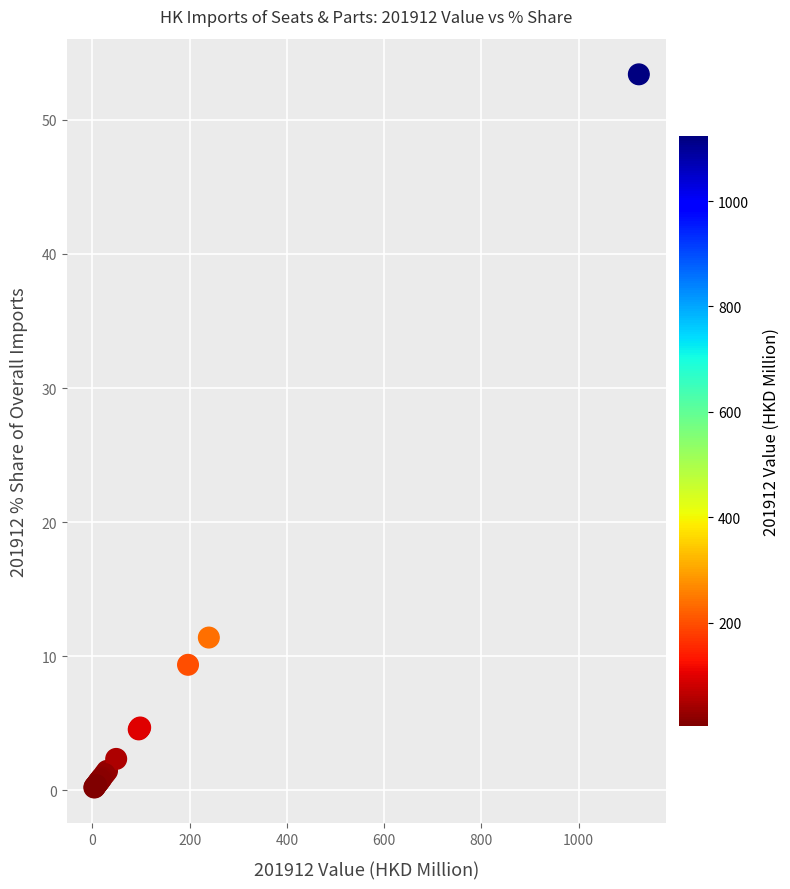

What Y value in the scatter plot is closest to 26?

11.4